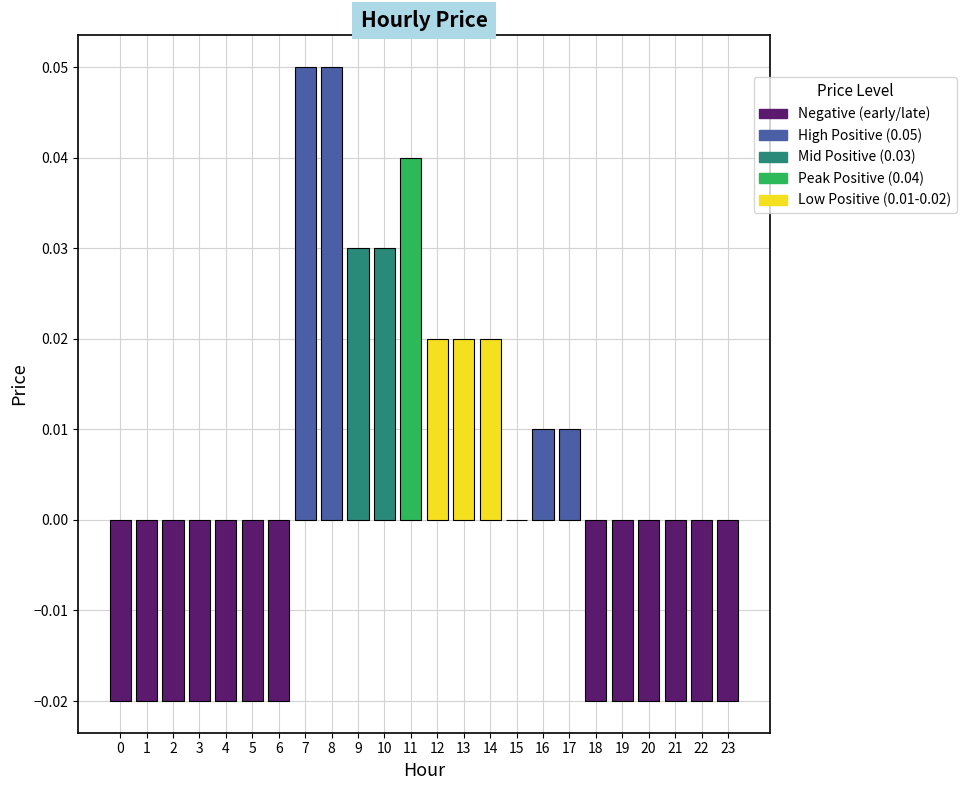

Is it true that the value at 6 is -0.0?

True